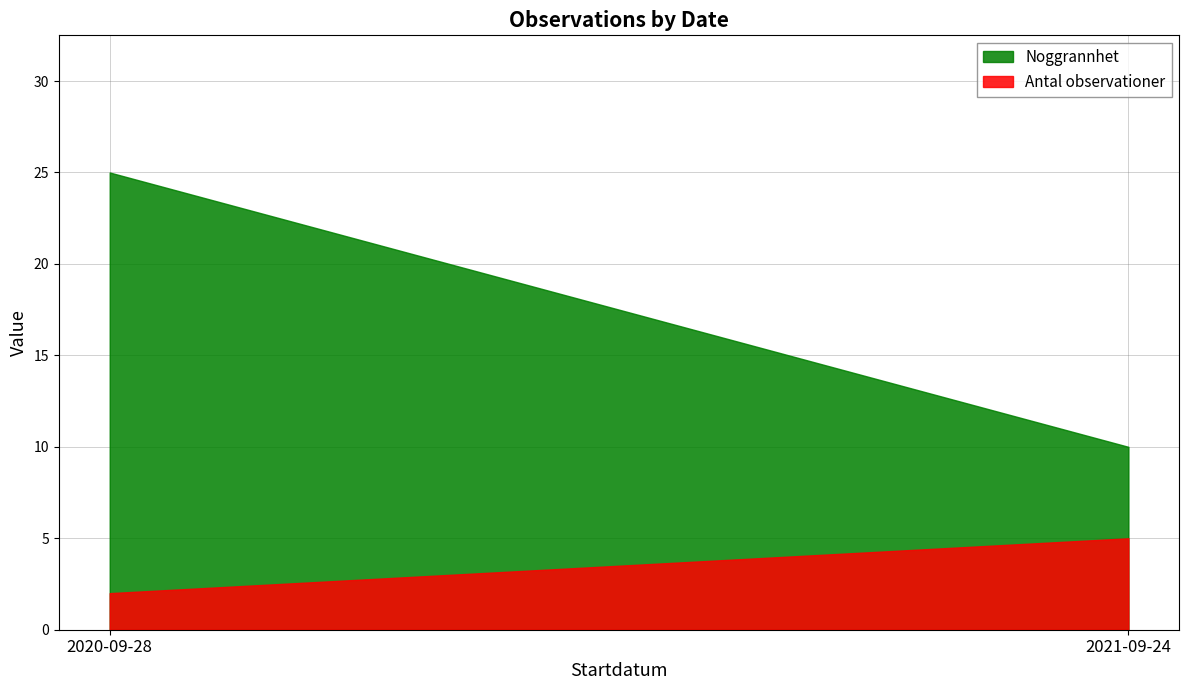

Is the value of Antal_obs at 2020-09-28 greater than the value of Noggrannhet at 2020-09-28?

No